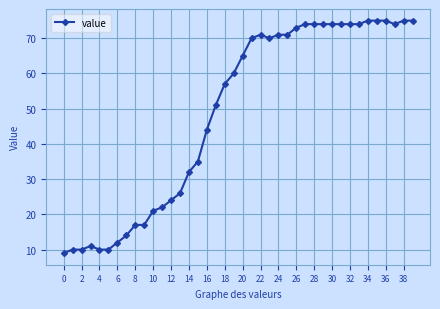

What is the difference between the maximum and minimum values?

66